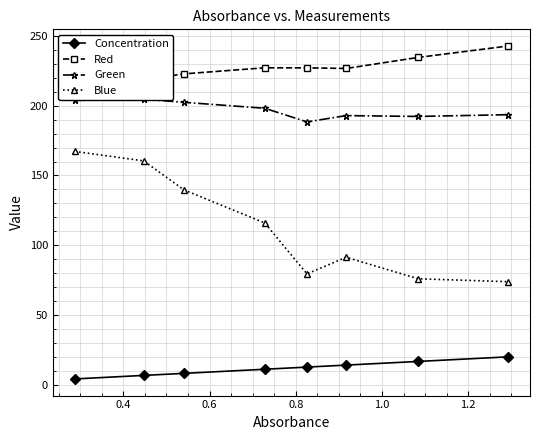

What is the value of the Blue point at the 6th from the left?

91.5